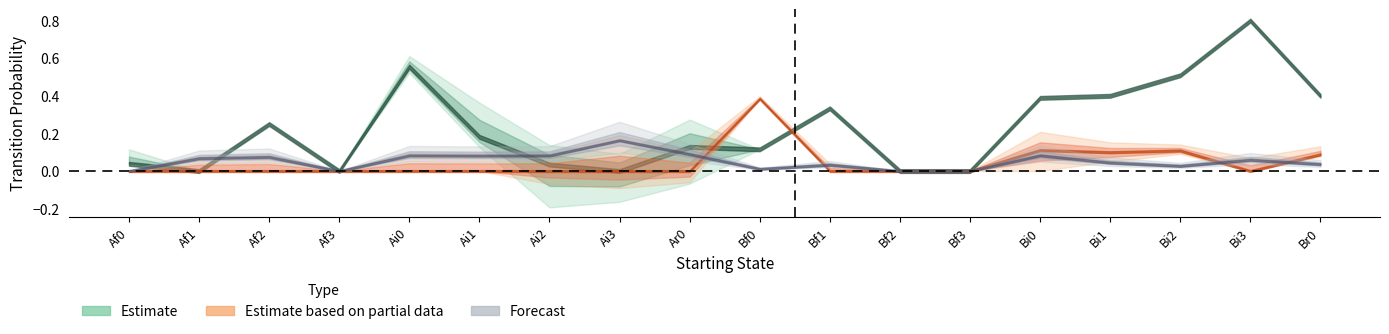

Does the chart have visible grid lines?

No